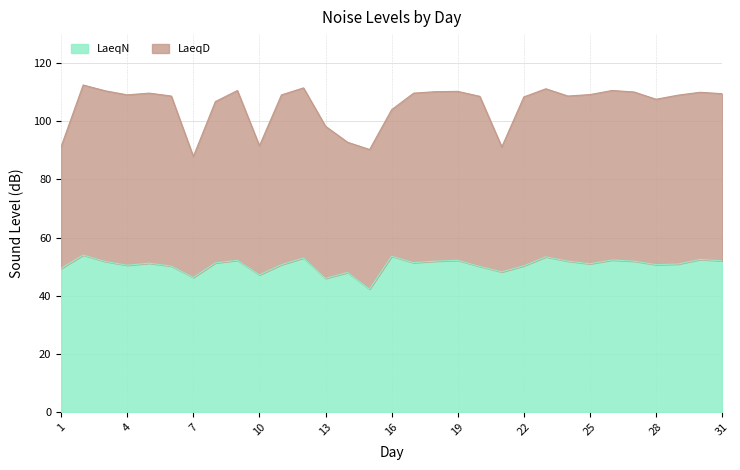

Reading left to right, transcribe all the data shown in this chart.

1=49.4	2=54.0	3=51.8	4=50.5	5=51.2	6=50.2	7=46.3	8=51.3	9=52.2	10=47.2	11=50.7	12=53.0	13=46.0	14=48.0	15=42.3	16=53.6	17=51.4	18=51.9	19=52.2	20=50.1	21=48.2	22=50.3	23=53.4	24=51.9	25=51.0	26=52.3	27=51.9	28=50.7	29=50.9	30=52.5	31=52.0